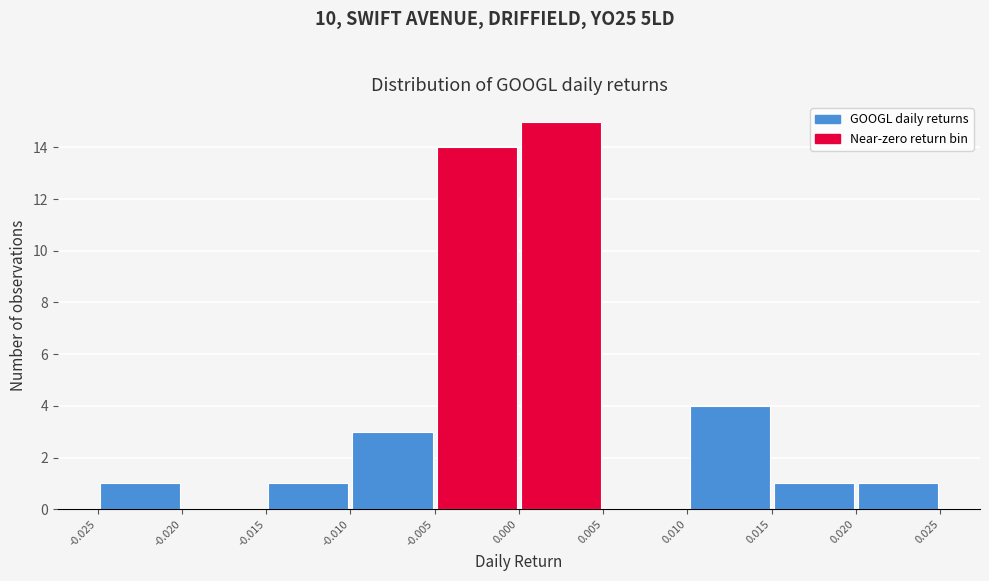

Over which range of the x-axis is the bar tallest?

0.000 to 0.005